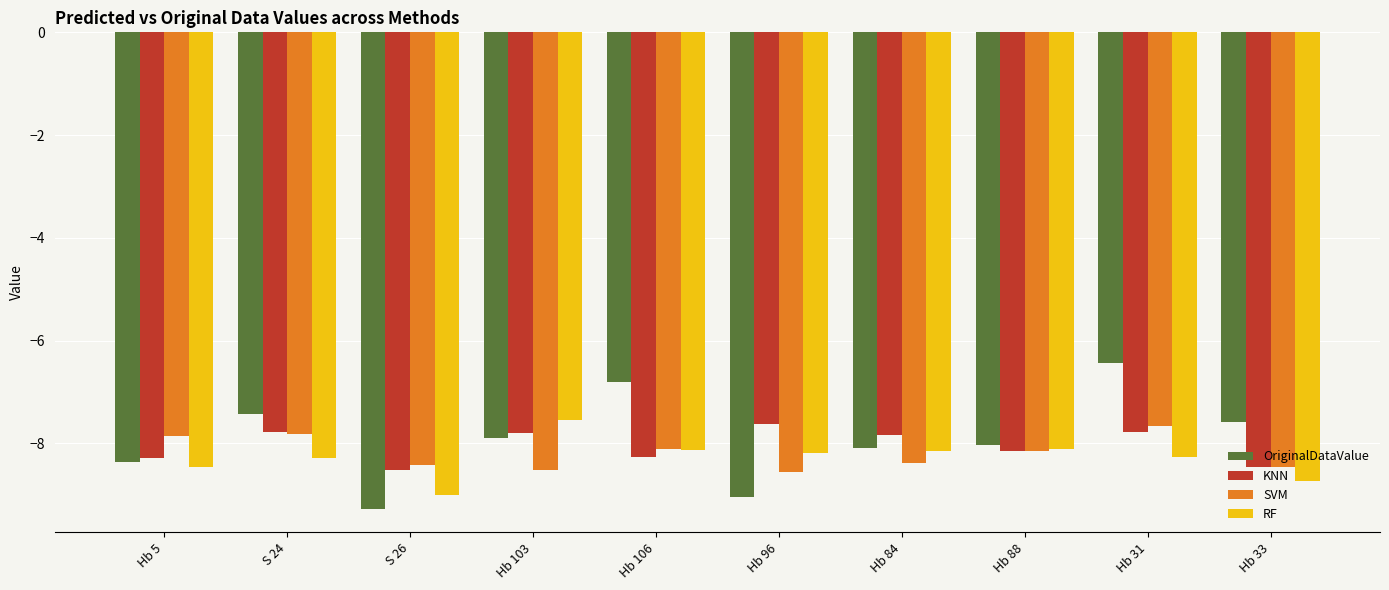

Is it true that SVM equals -14.8 at S 26?

False